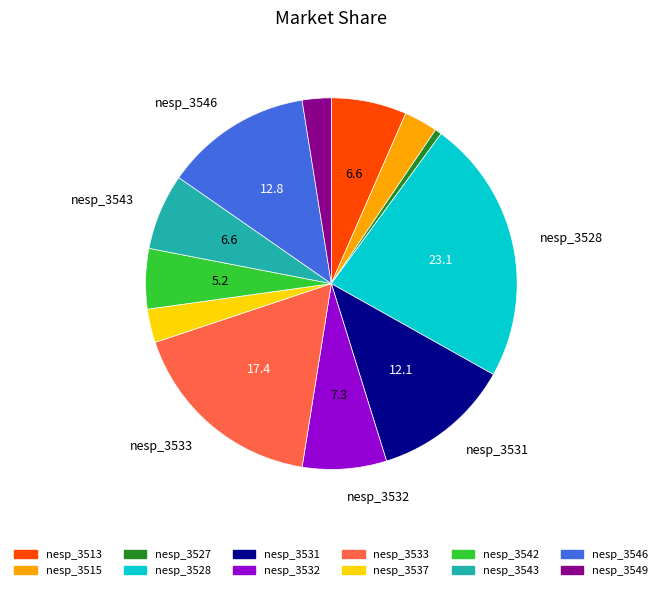

What is the smallest slice in the pie chart?

nesp_3527